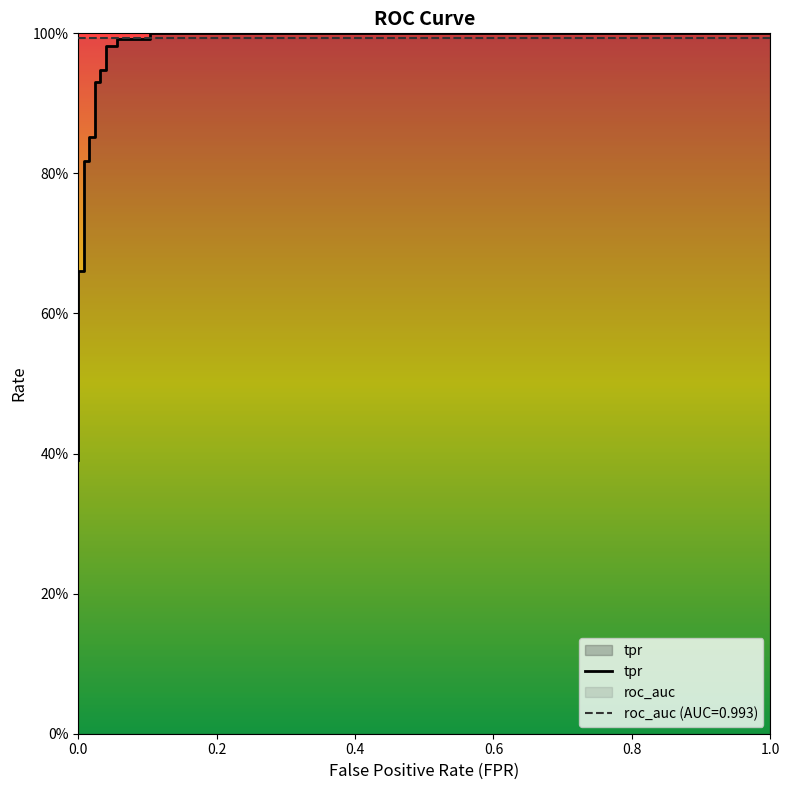

How many categories are shown in the chart?

22